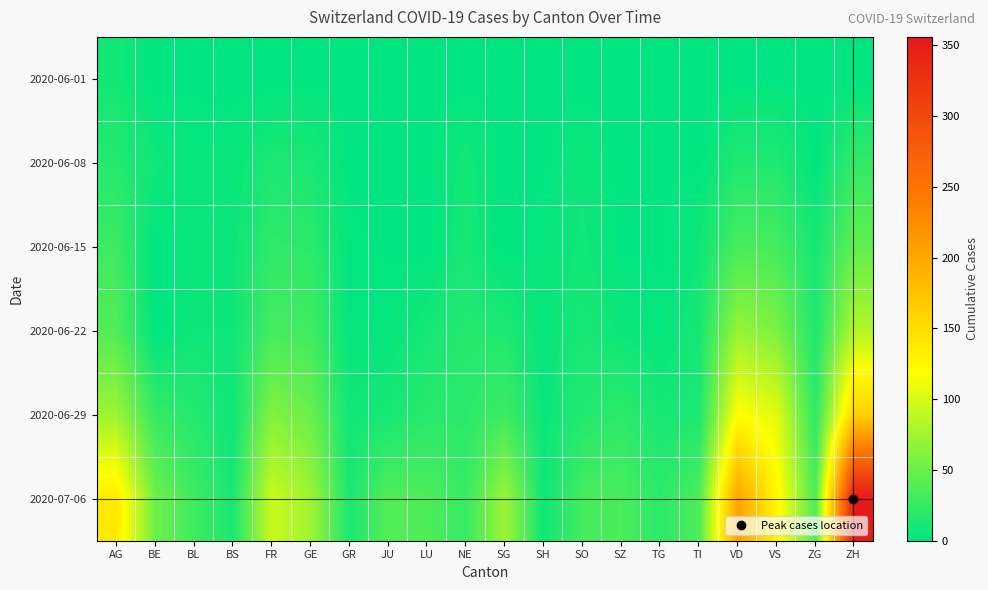

How many categories are shown in the chart?

20